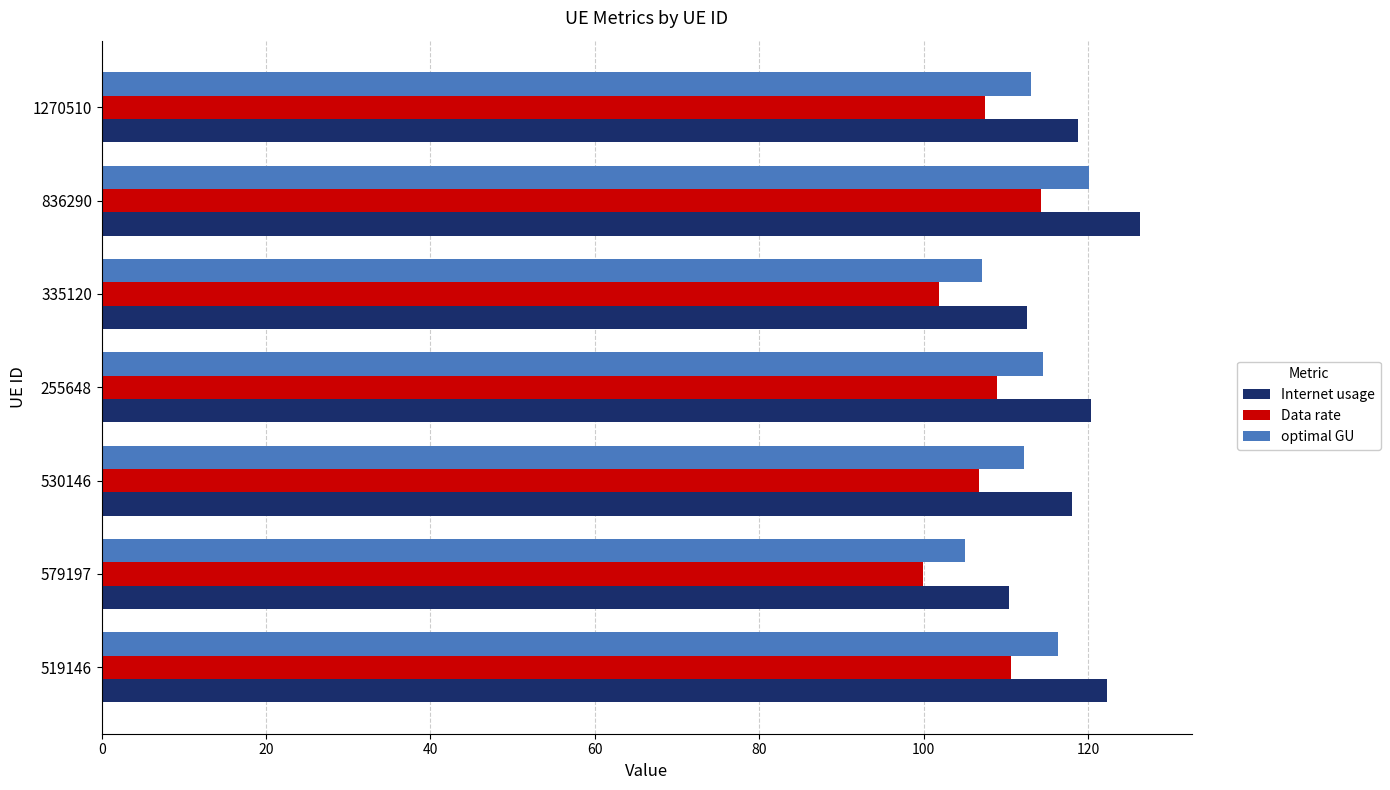

At which category is the sum across all series the highest?

836290